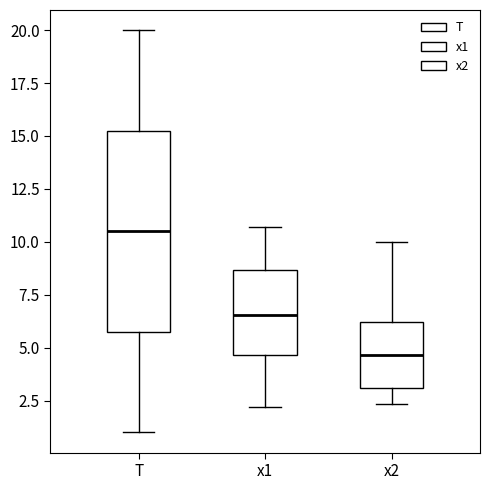

Reading left to right, read every box against the y-axis: the position of its median line, the range the box covers, and the ends of its whiskers. The values are not printed on the chart, so give them approximately, as read against the axis.

T: median 10.5, box 6.0 to 15.5, whiskers 1.0 to 20.0
x1: median 6.5, box 4.5 to 8.5, whiskers 2.0 to 10.5
x2: median 4.5, box 3.0 to 6.0, whiskers 2.5 to 10.0